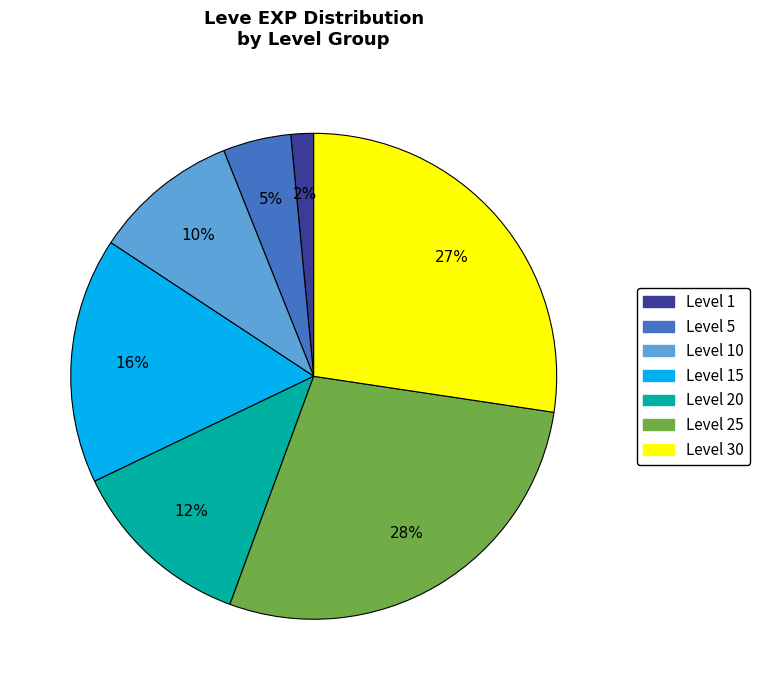

Is there any slice that represents more than half of the pie?

No